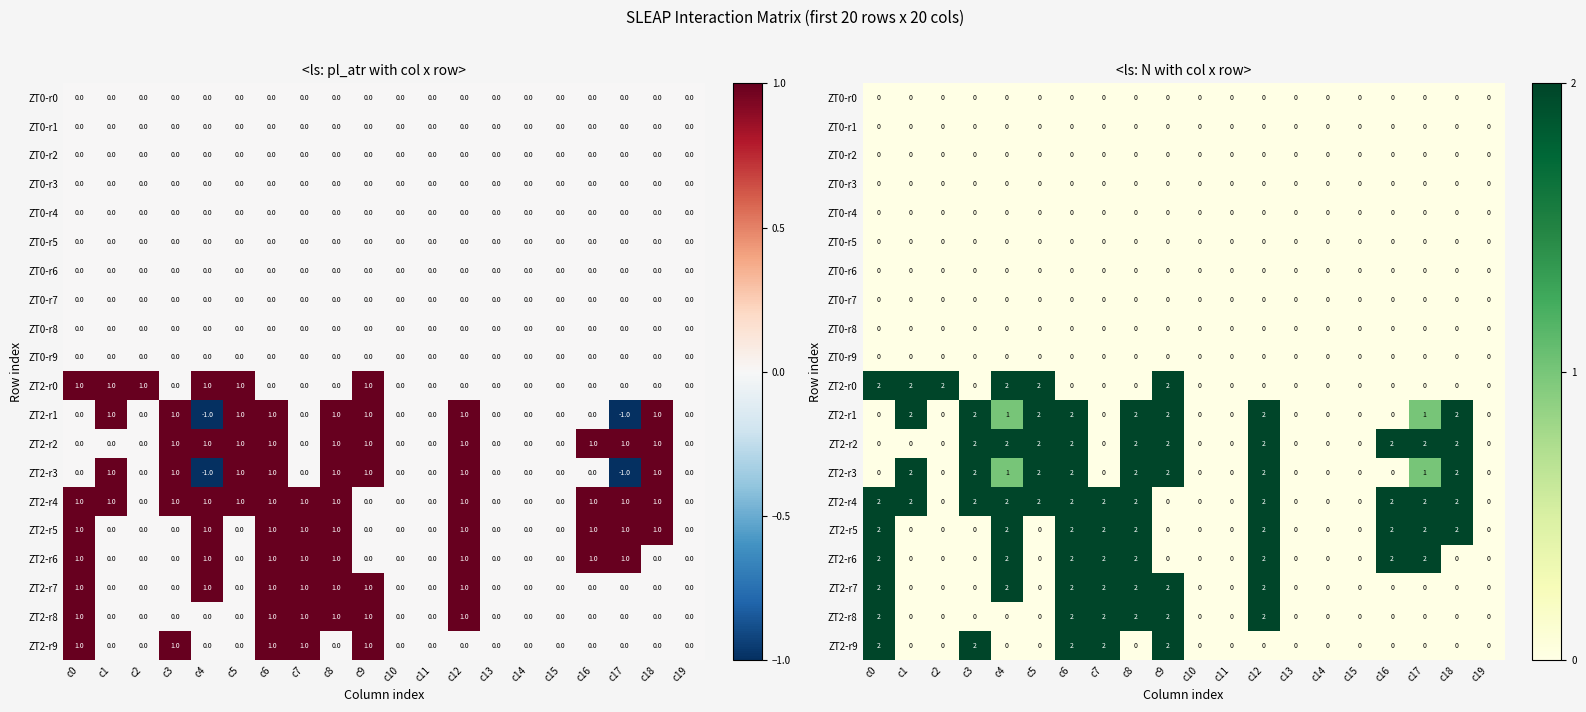

List the series in order of their peak value, lowest first.

ZT0-r0, ZT0-r1, ZT0-r2, ZT0-r3, ZT0-r4, ZT0-r5, ZT0-r6, ZT0-r7, ZT0-r8, ZT0-r9, ZT2-r0, ZT2-r1, ZT2-r2, ZT2-r3, ZT2-r4, ZT2-r5, ZT2-r6, ZT2-r7, ZT2-r8, ZT2-r9